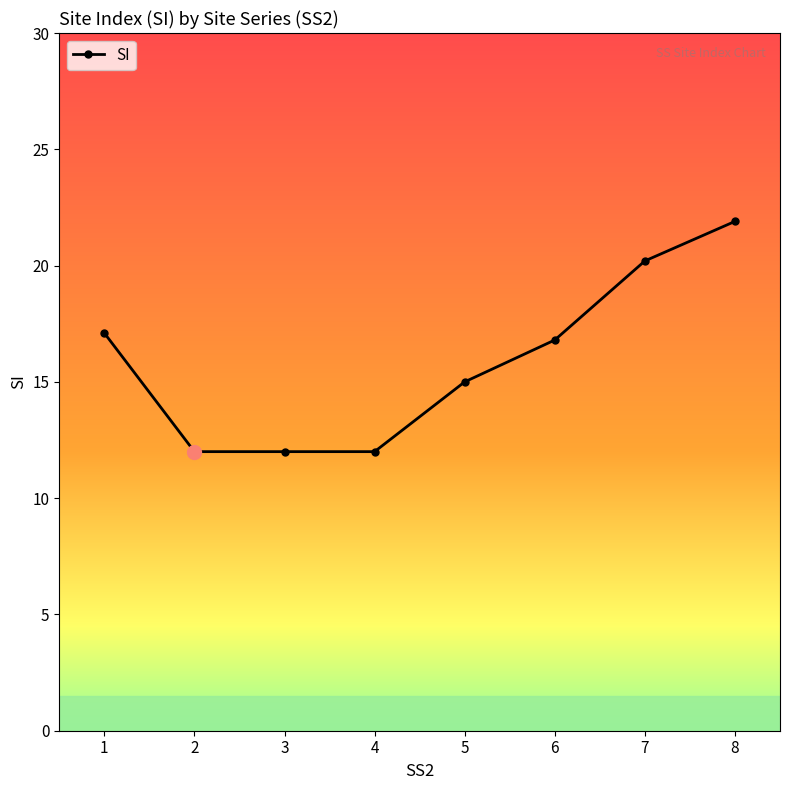

Count the number of data series in this chart.

1